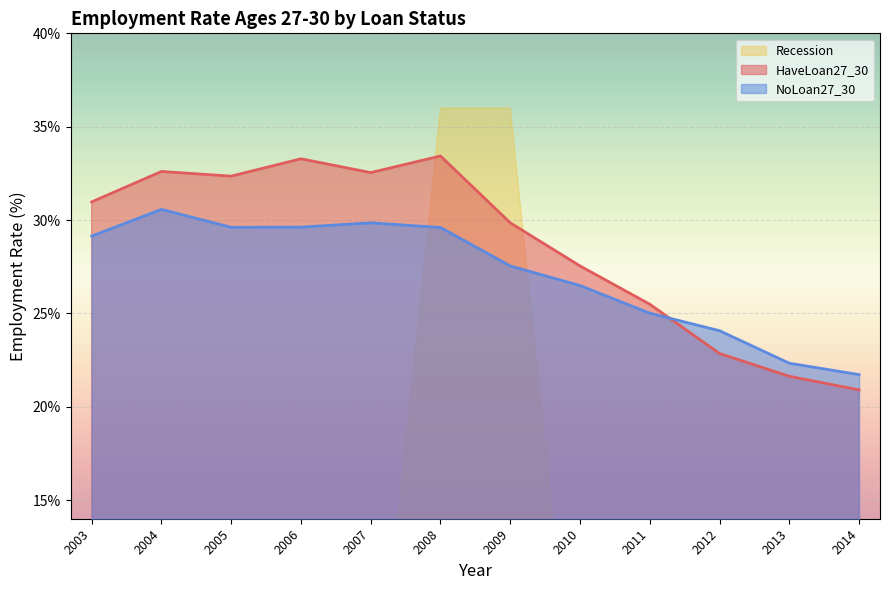

At which category does NoLoan27_30 reach its first local peak?

2004